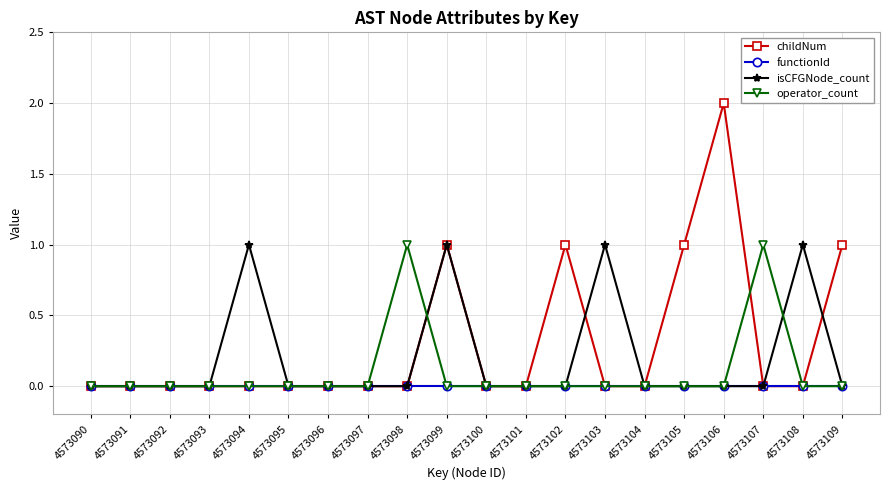

Which series has the largest range (max minus min)?

childNum